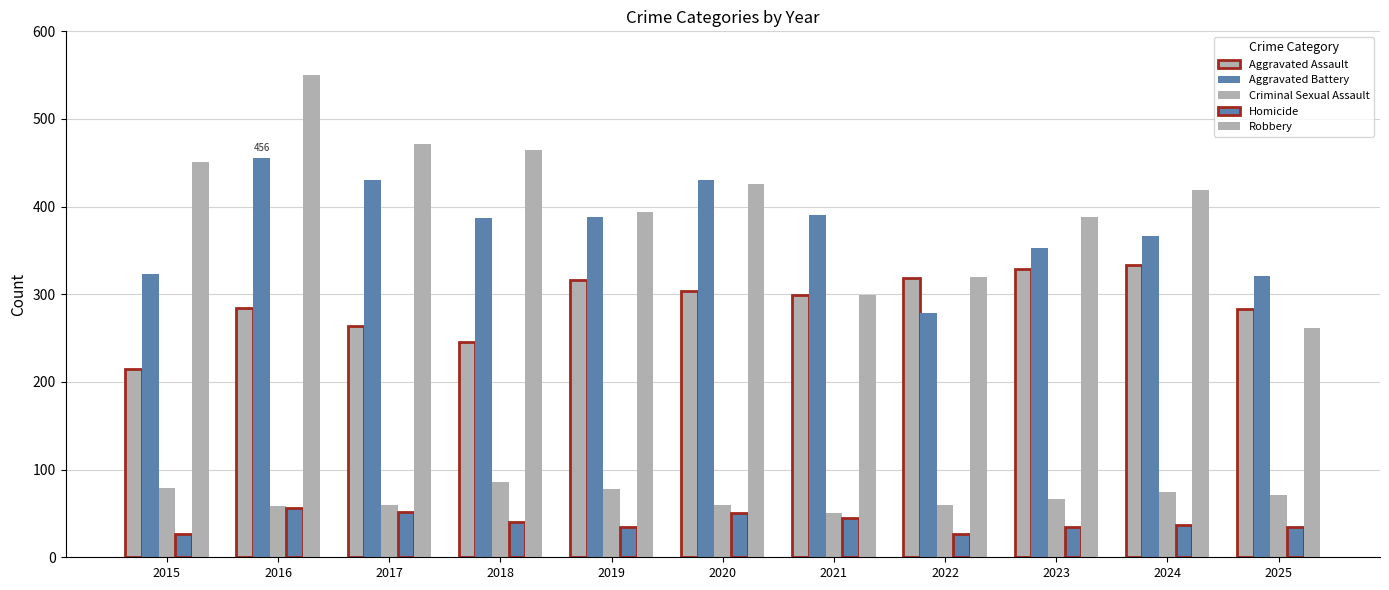

Where does the Homicide series first go above 37?

2016